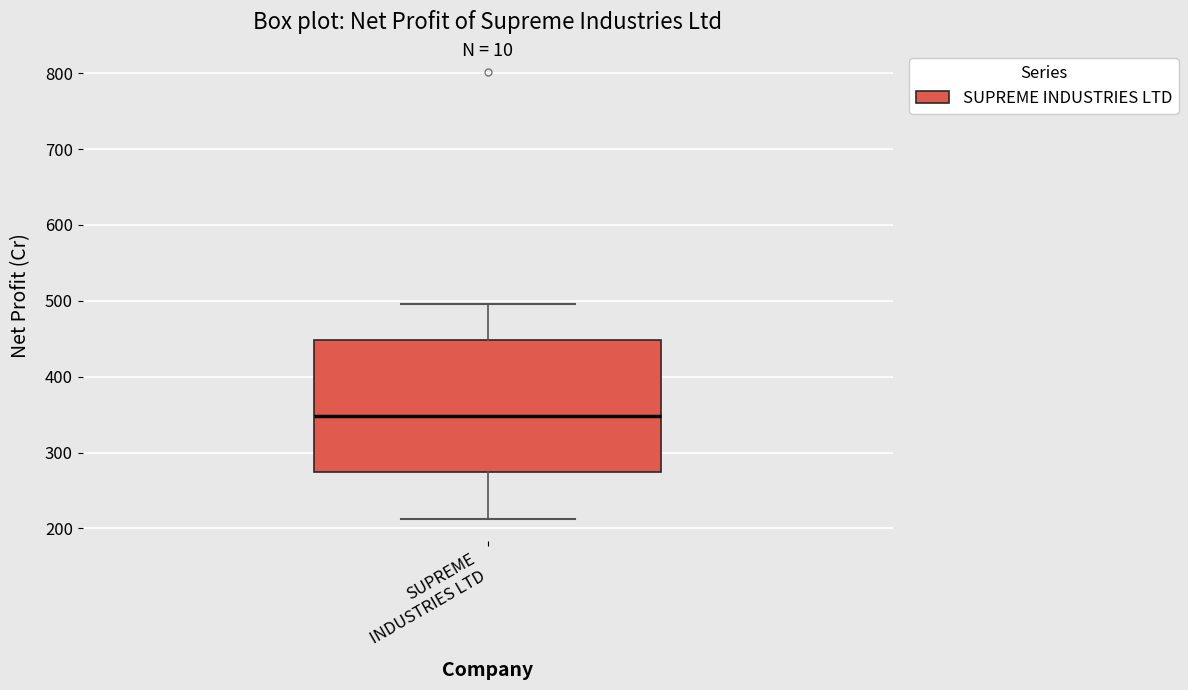

Where does the lower whisker of the box for SUPREME INDUSTRIES LTD end on the y-axis? The values are not printed on the chart, so give them approximately, as read against the axis.

210